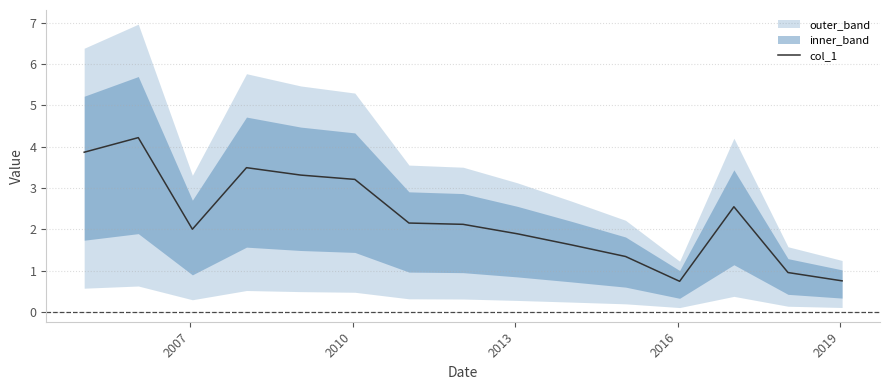

What is the value of the 5th point from the left?

3.3